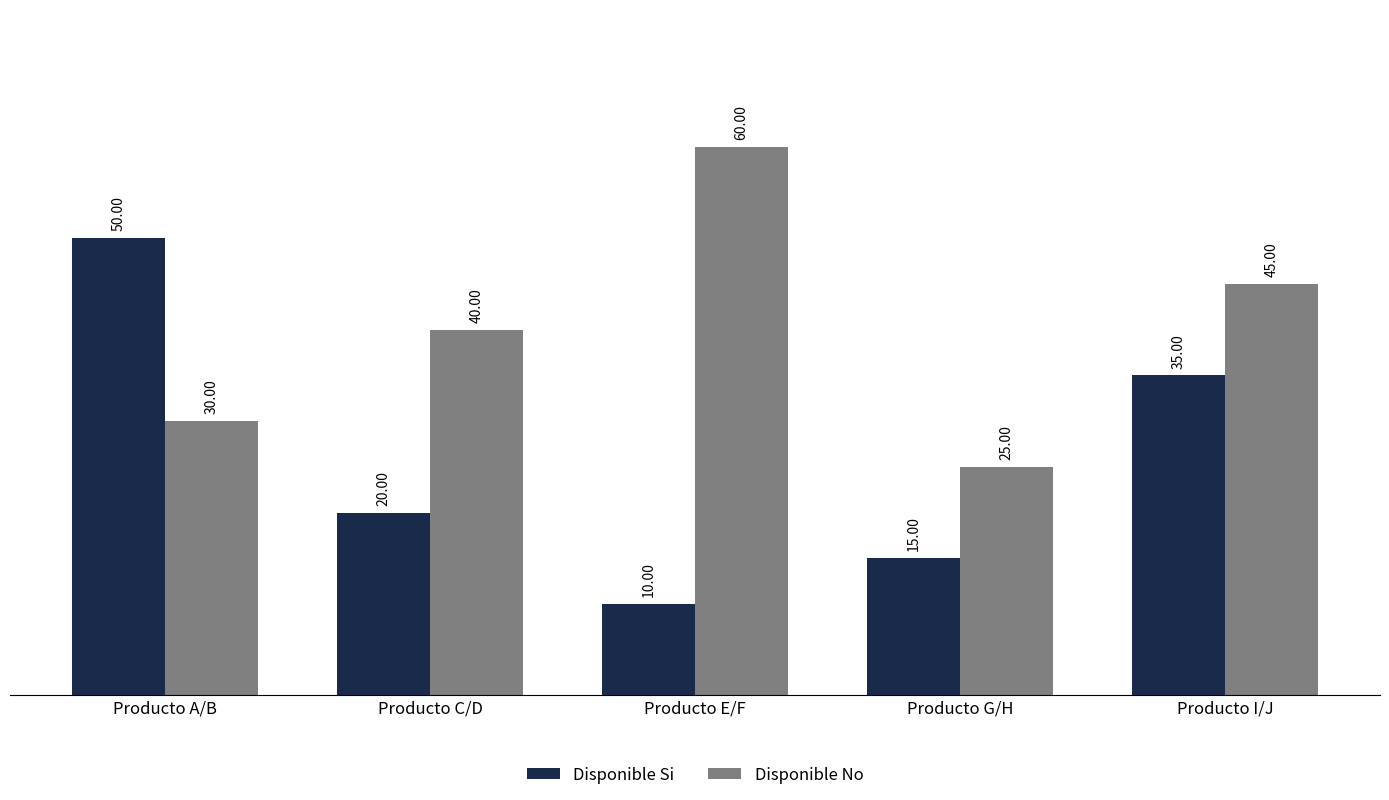

Count the number of data series in this chart.

2